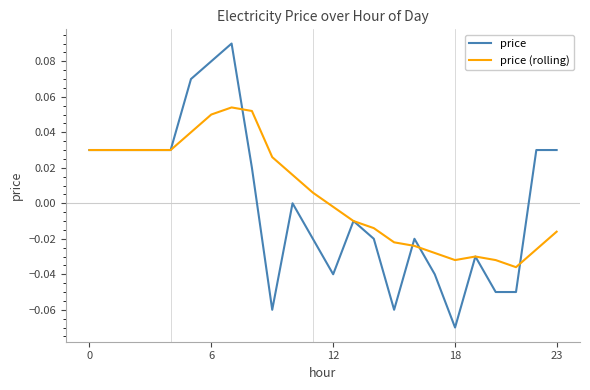

List the series in order of their peak value, lowest first.

price (rolling), price